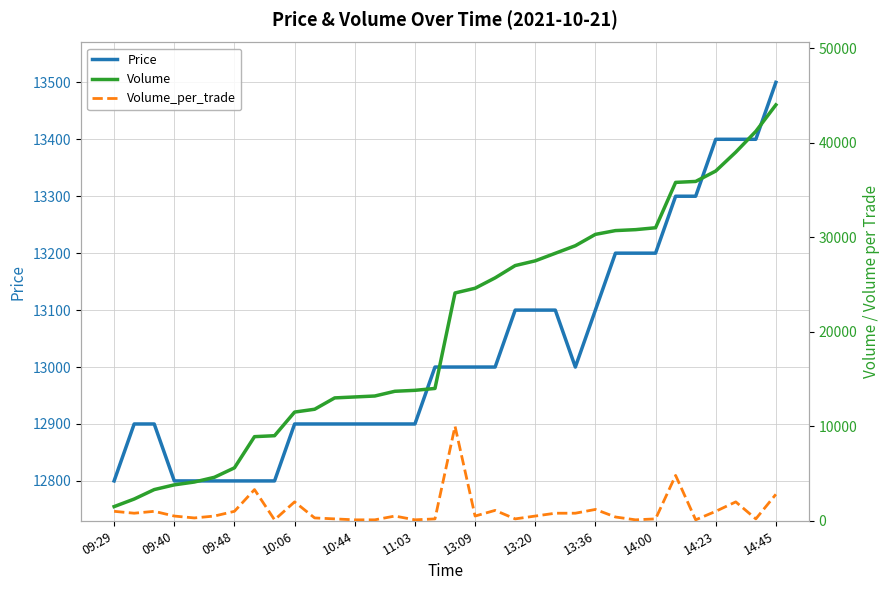

Is it true that Price equals 13400 at 14:23?

True